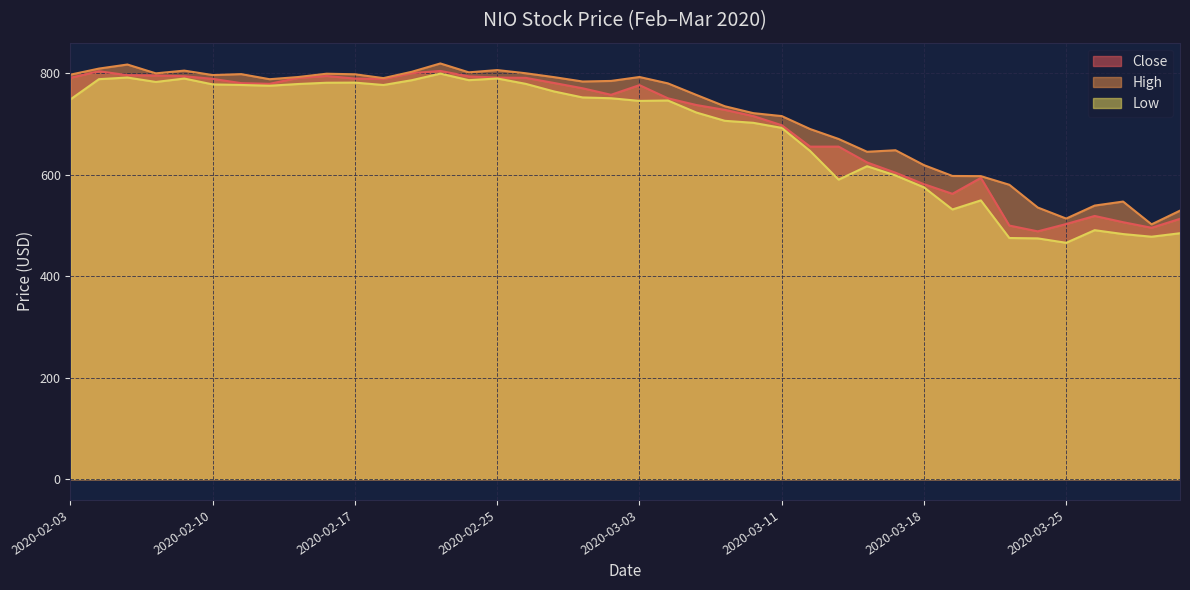

What is the label of the 32nd point from the right?

2020-02-13